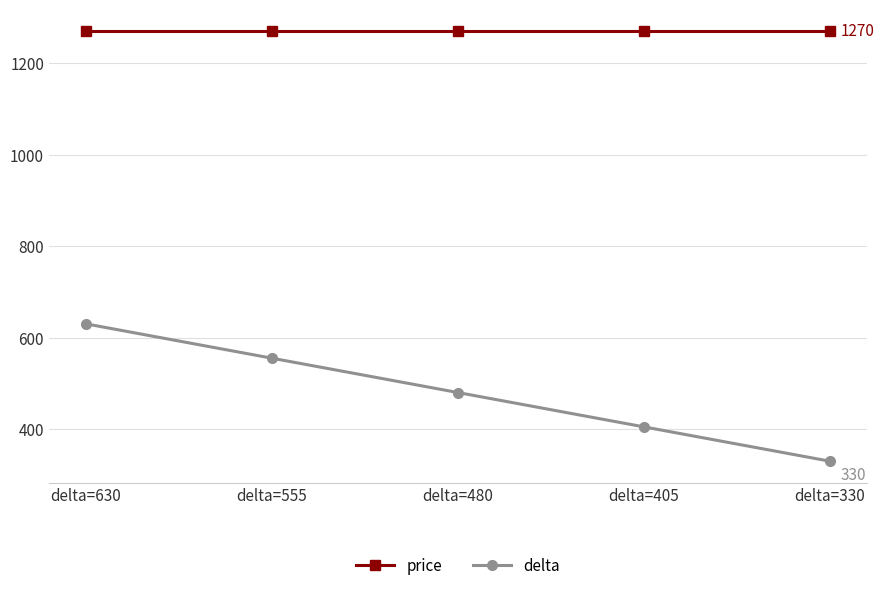

True or false: price and delta cross at least once.

False